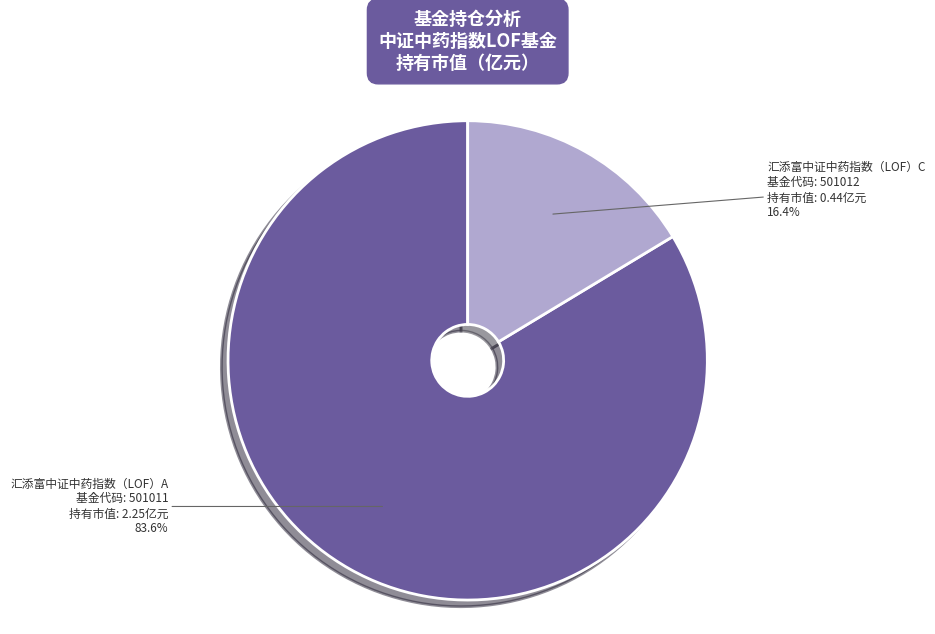

To the nearest percent, what percentage of the pie is 汇添富中证中药指数（LOF）C?

16%